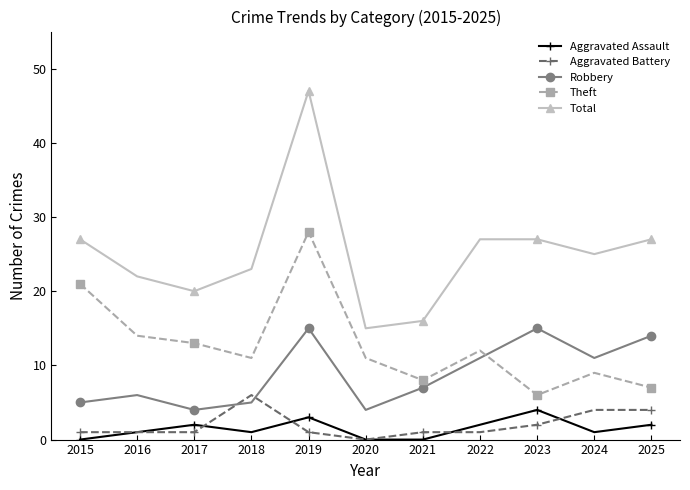

At which category does Theft reach its first local peak?

2019